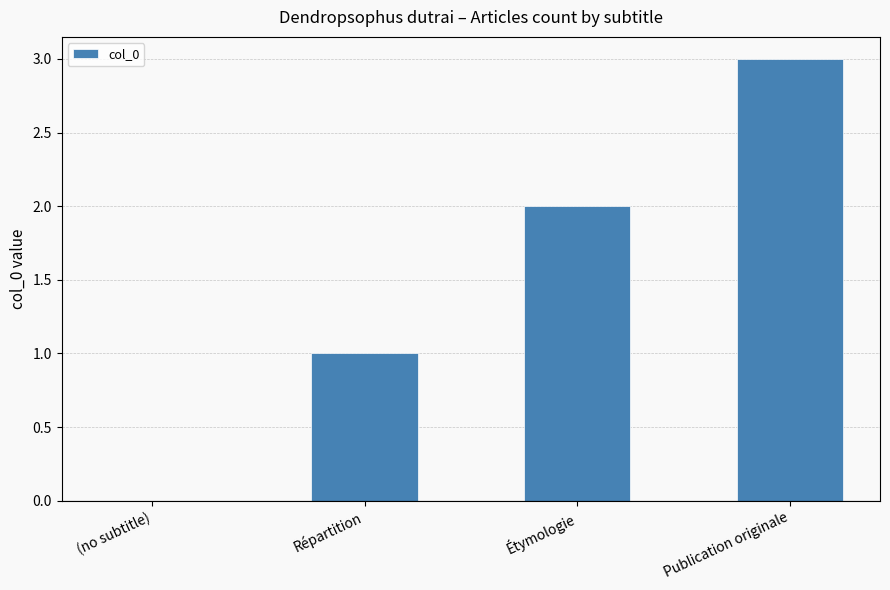

True or false: the data shows 3 at Publication originale.

True